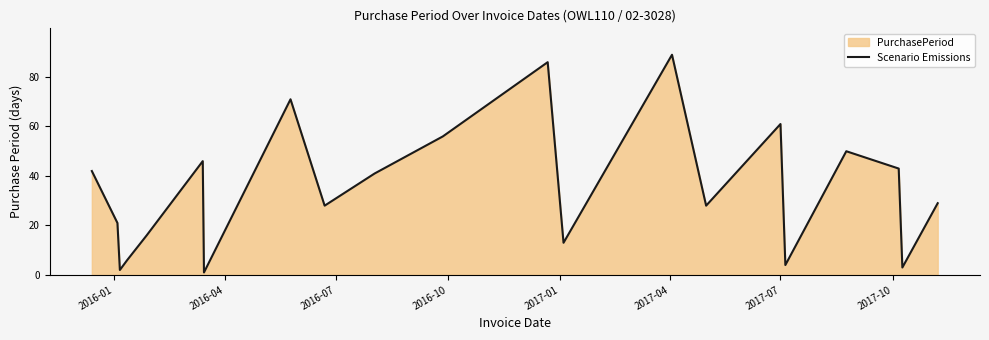

How many interior local valleys (lower than both neighbors) does the data have?

7